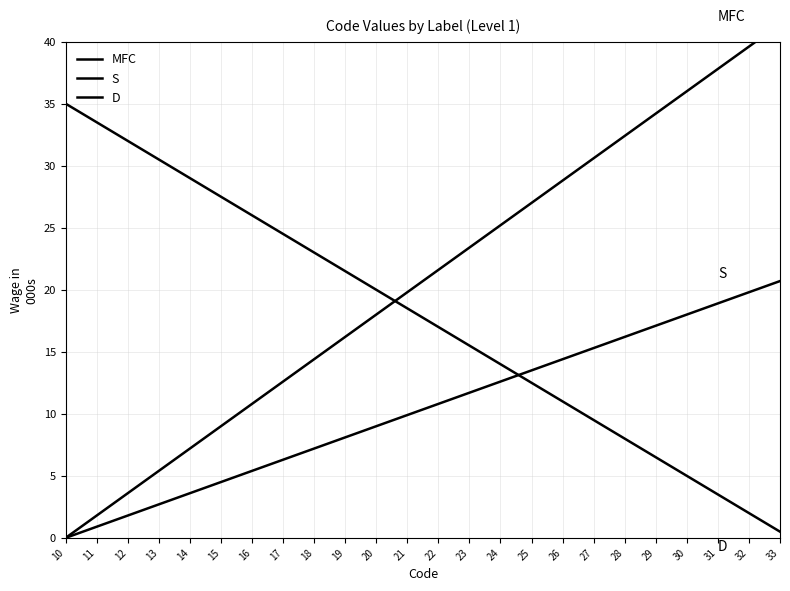

What is the difference between the S values at 13 and 11?

1.8